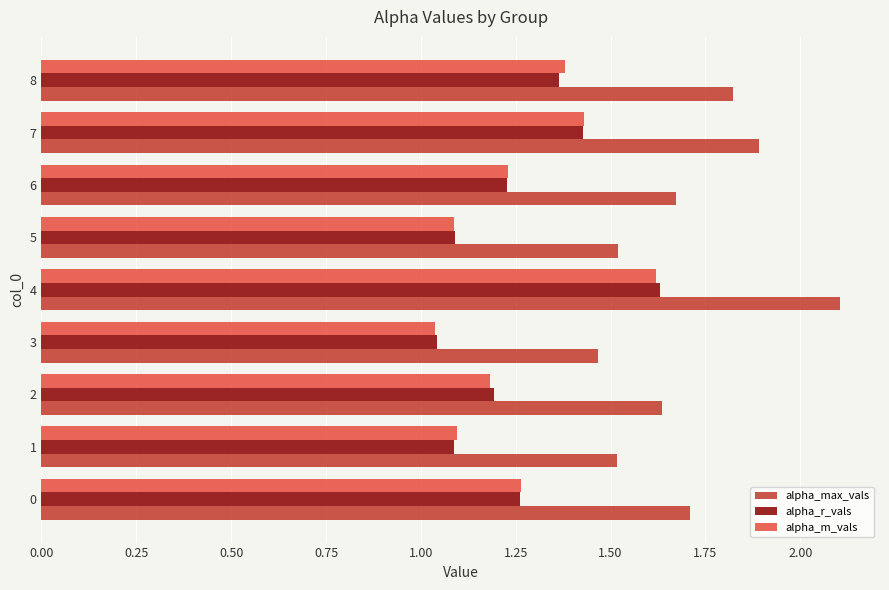

What is the greatest value displayed?

2.1